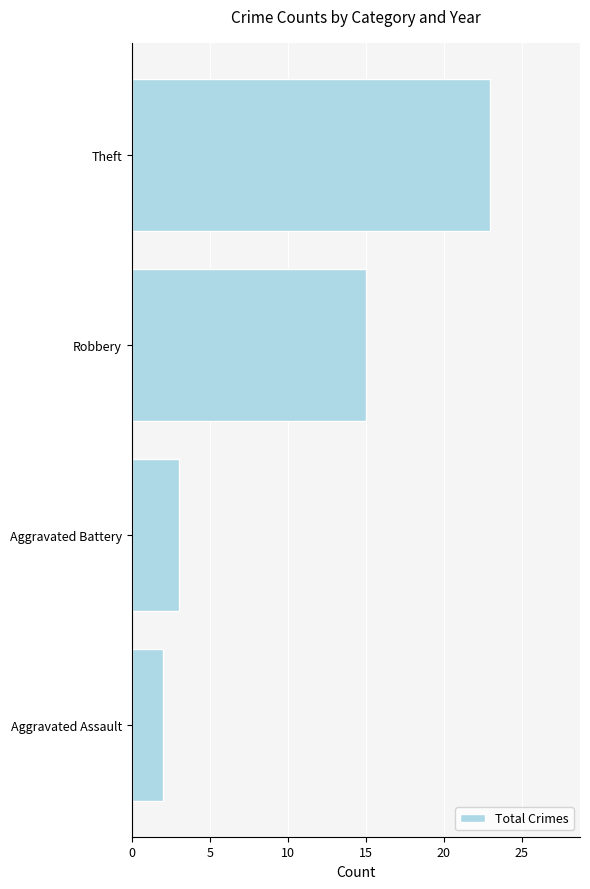

List the labels in order of value, largest first.

Theft, Robbery, Aggravated Battery, Aggravated Assault